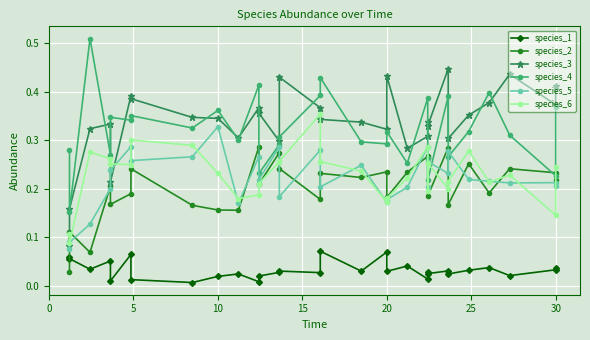

Where do species_6 and species_4 first cross each other?

21 and 22